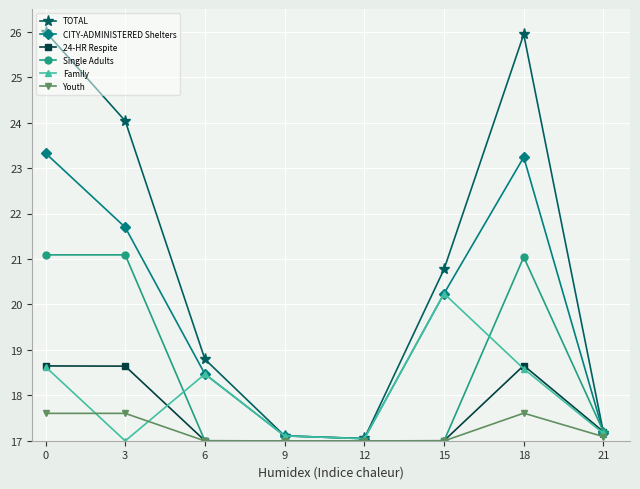

Rank the series at 3 from highest to lowest value.

TOTAL, CITY-ADMINISTERED Shelters, Single Adults, 24-HR Respite, Youth, Family